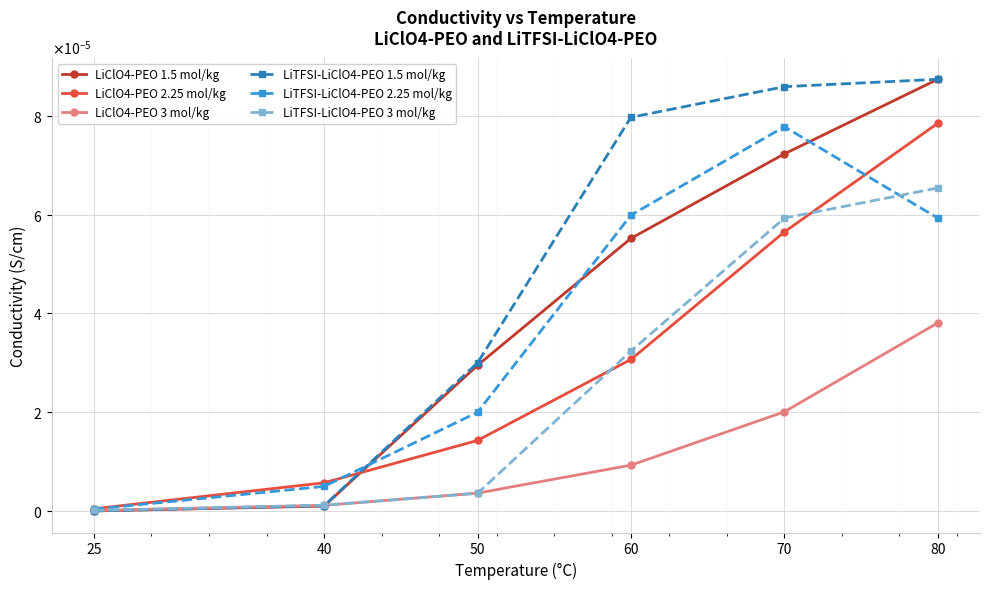

The value of LiClO4-PEO 3 mol/kg at 70 is 0.0. True or false?

True